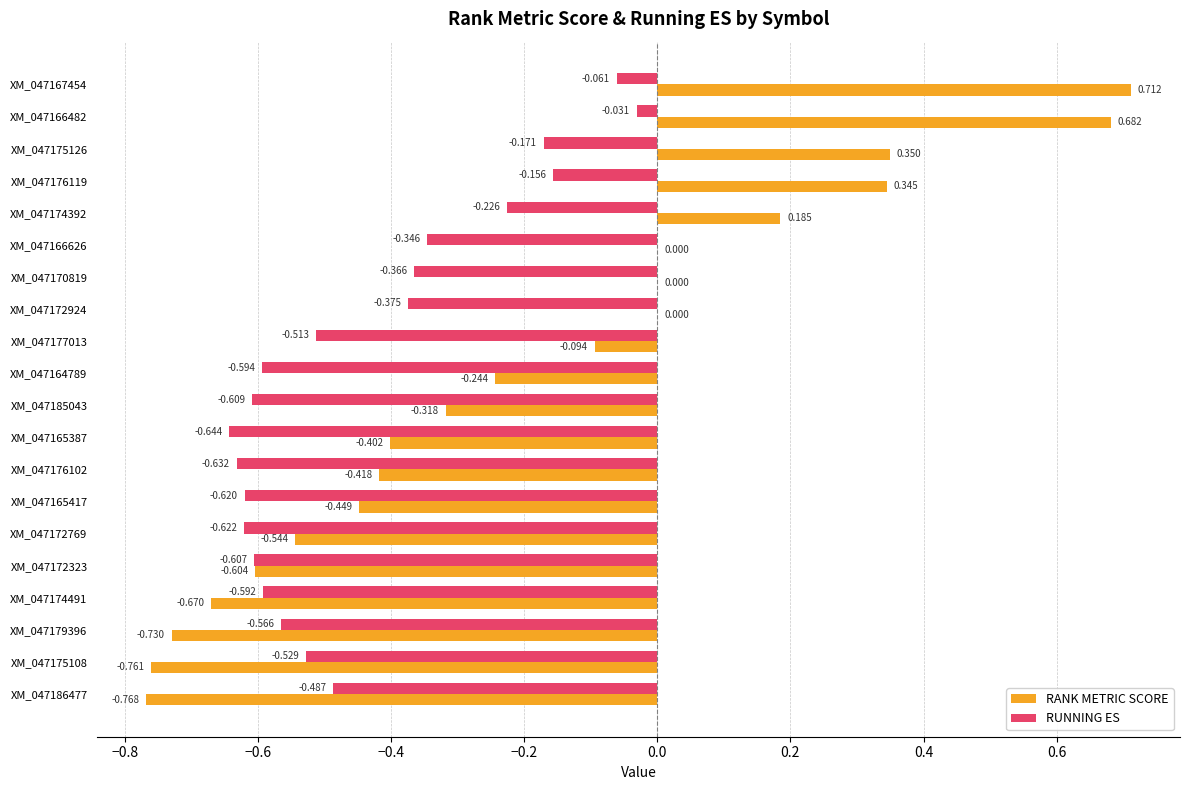

Between XM_047170819 and XM_047172769, which series saw the biggest shift?

RANK METRIC SCORE